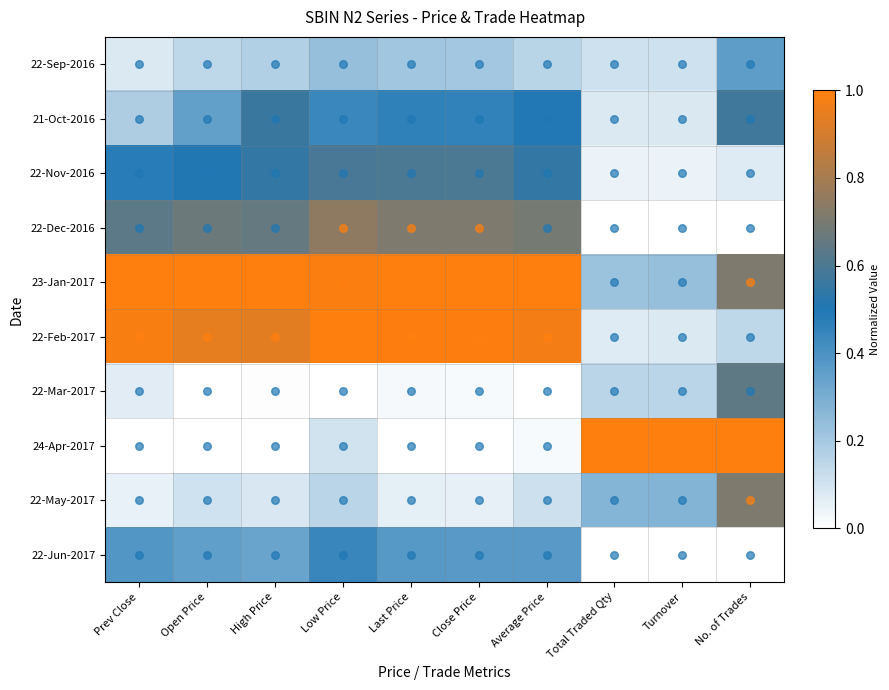

How many categories are shown in the chart?

10